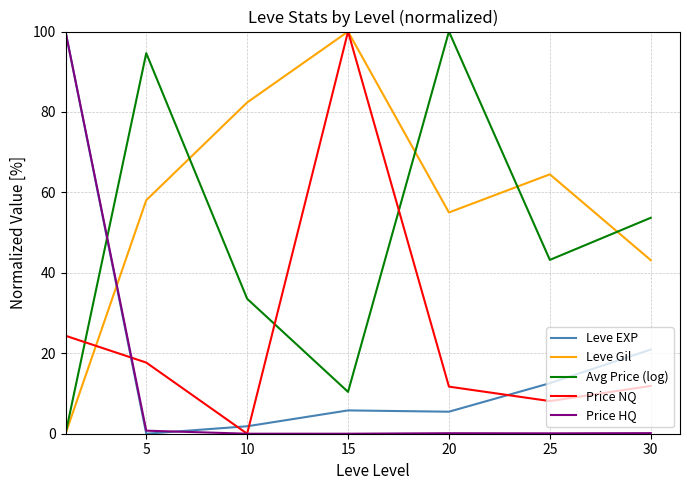

Which series has the largest total across all categories?

Leve Gil